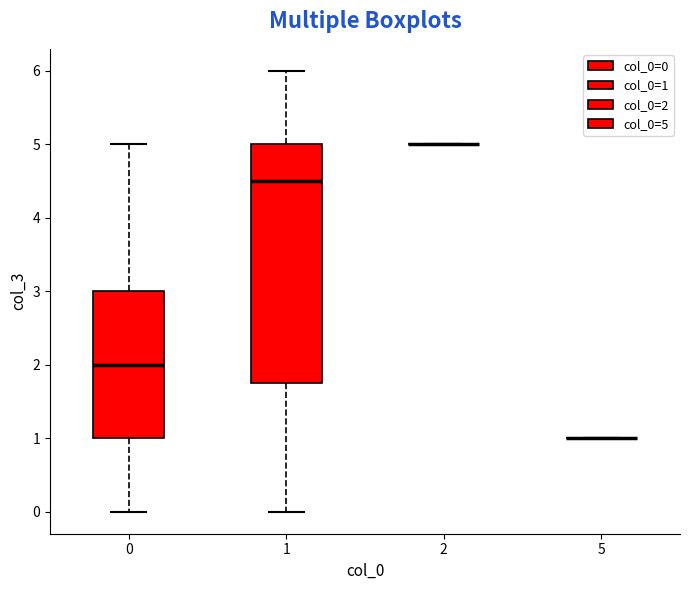

Reading left to right, read every box against the y-axis: the position of its median line, the range the box covers, and the ends of its whiskers. The values are not printed on the chart, so give them approximately, as read against the axis.

0: median 2.0, box 1.0 to 3.0, whiskers 0.0 to 5.0
1: median 4.5, box 1.8 to 5.0, whiskers 0.0 to 6.0
2: box collapsed to a line at 5.0, whiskers 5.0 to 5.0
5: box collapsed to a line at 1.0, whiskers 1.0 to 1.0